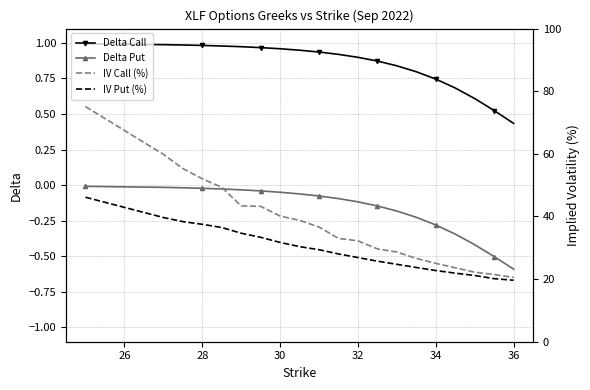

How many lines are shown in the chart?

4